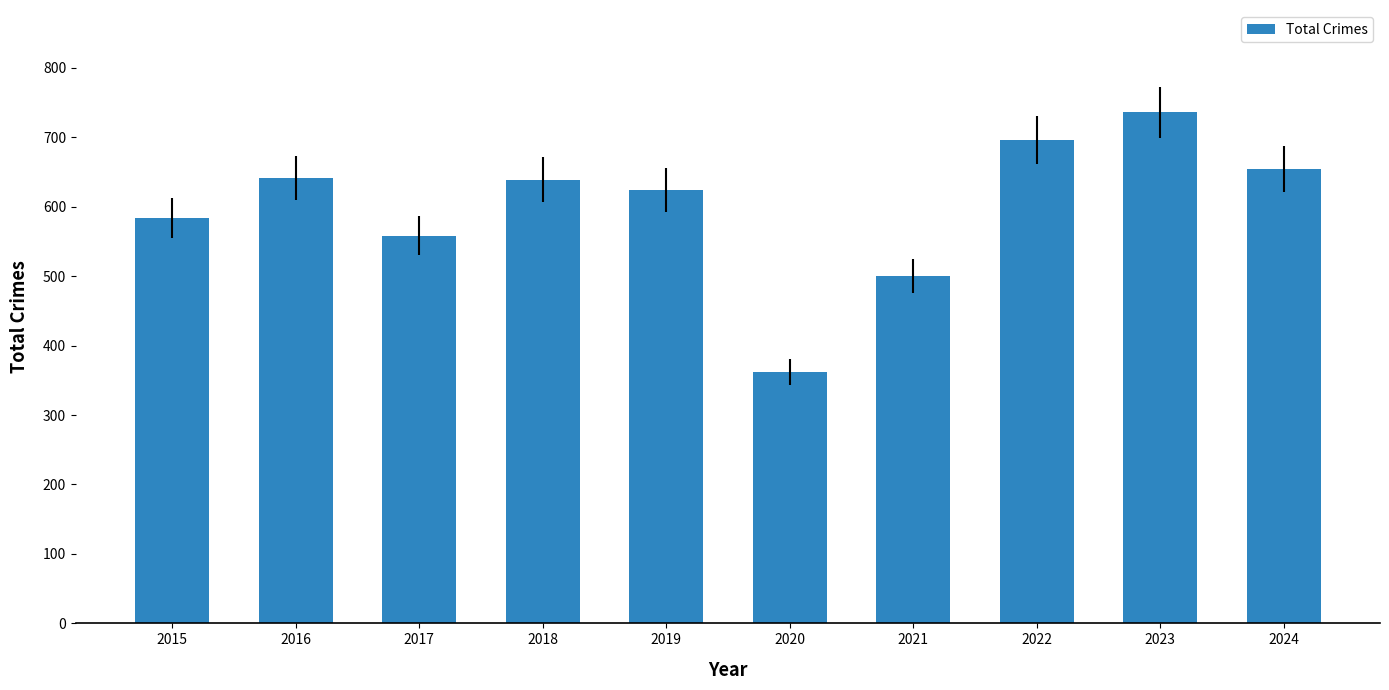

What is the value of the 7th bar from the left?

500